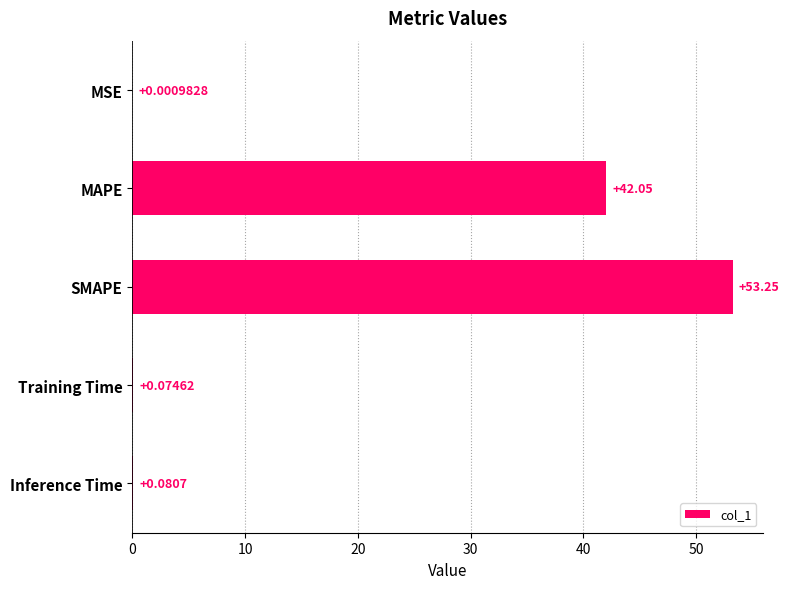

At which label is the value closest to 26?

MAPE